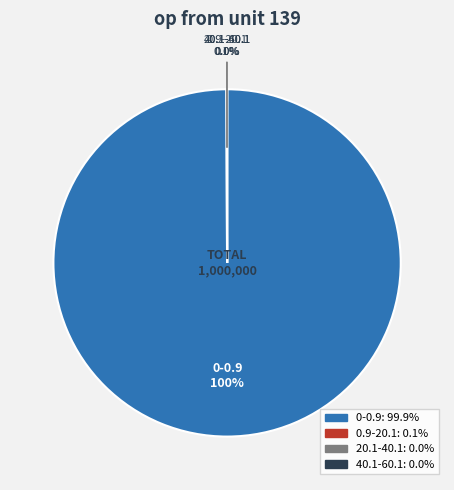

What portion of the pie excludes 0-0.9?

0.1%